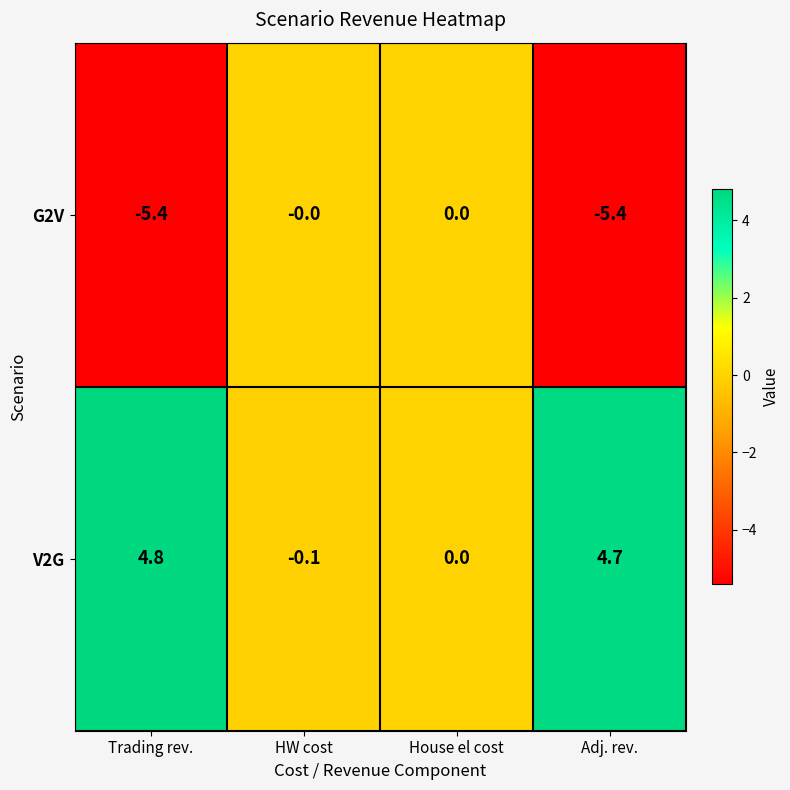

Is it true that V2G equals 4.8 at Trading rev.?

True